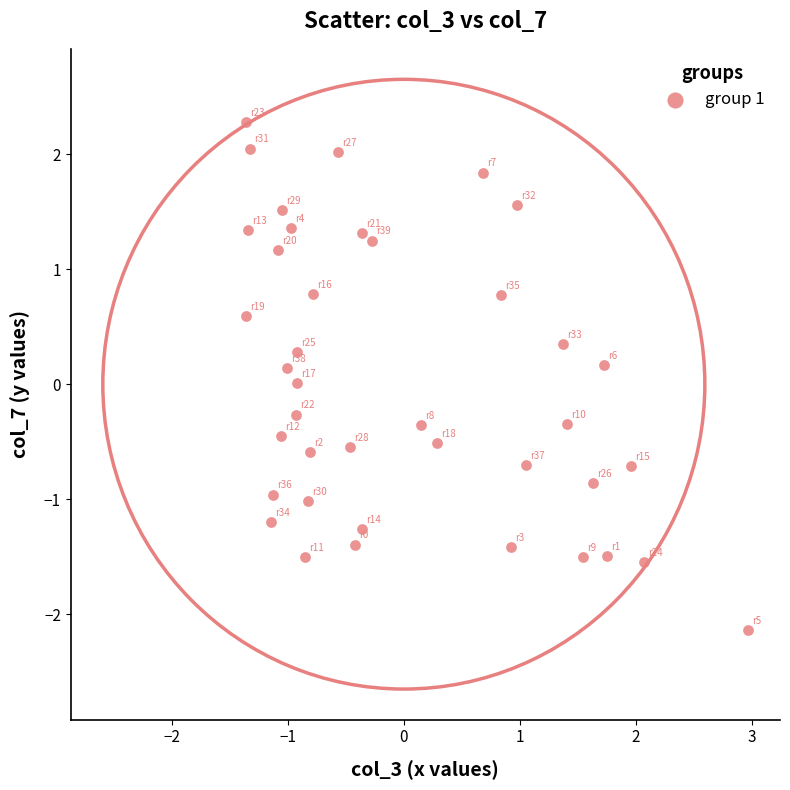

What is the range of X values (max minus min)?

4.3